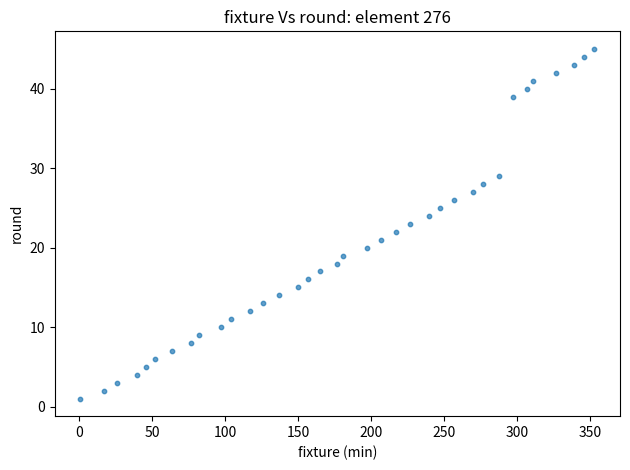

What is the range of X values (max minus min)?

352